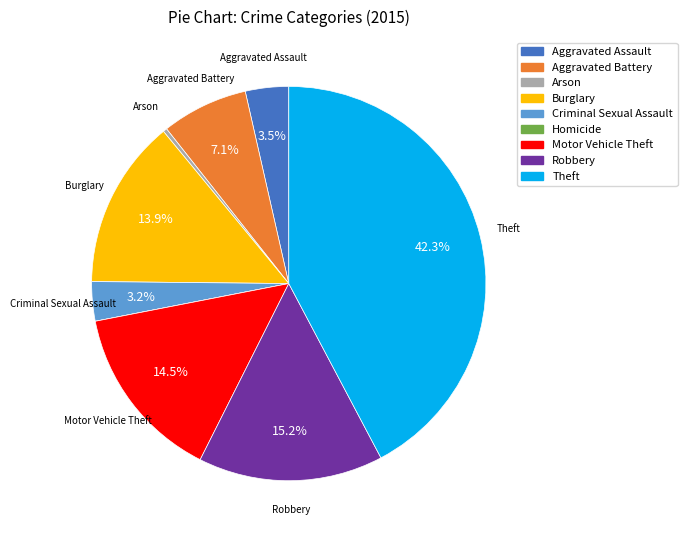

Combined, do Aggravated Assault and Robbery account for over 50%?

No